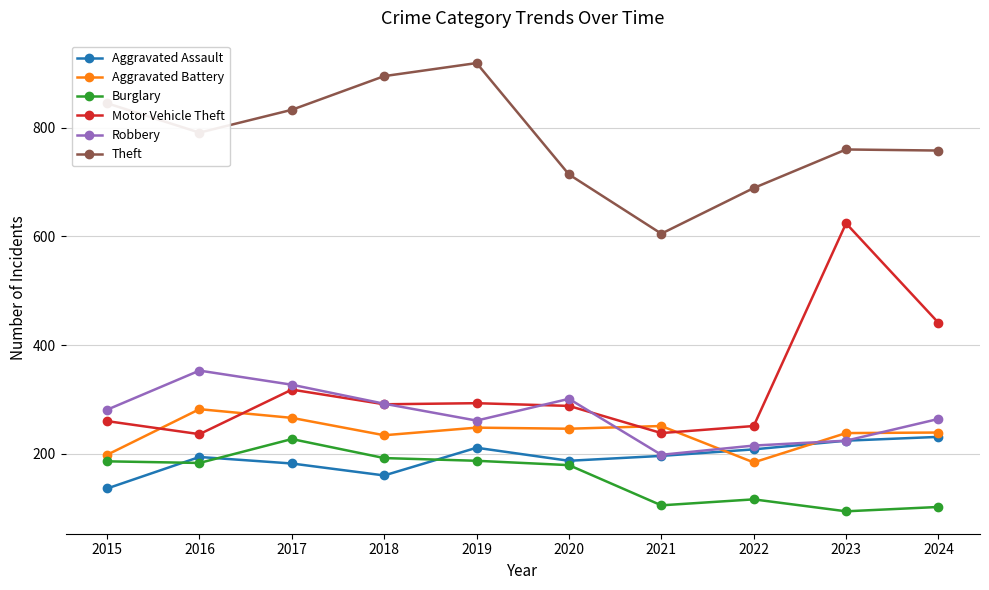

Which series has the largest range (max minus min)?

Motor Vehicle Theft